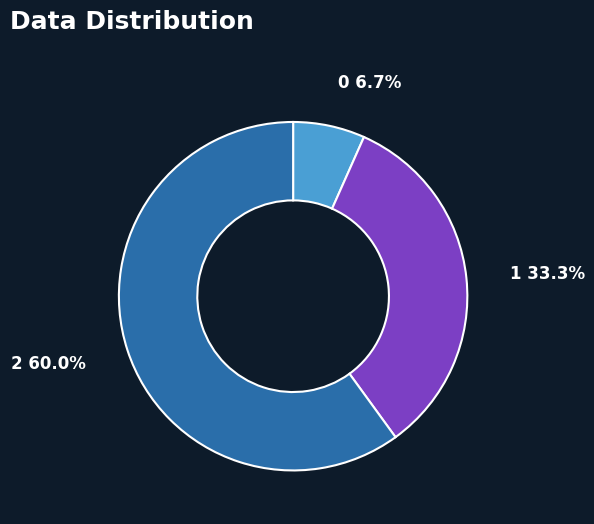

Is it true that 0 is 7% of the pie?

True